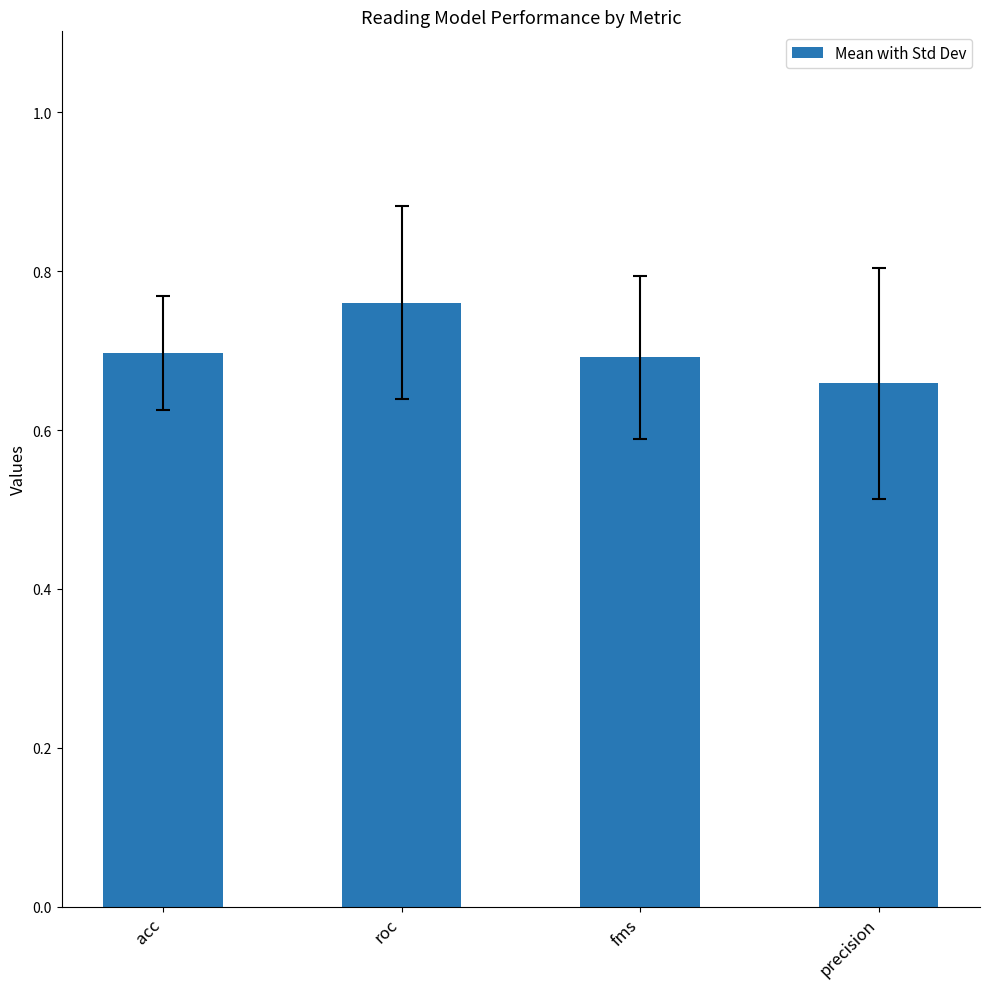

How many bars are there in total?

4